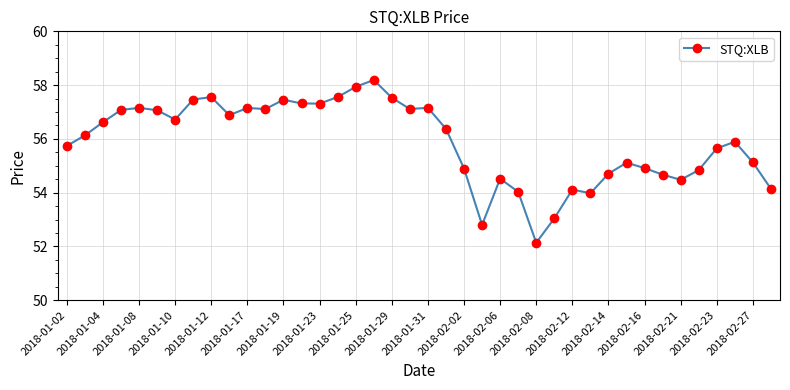

What is the maximum value shown in the chart?

58.2